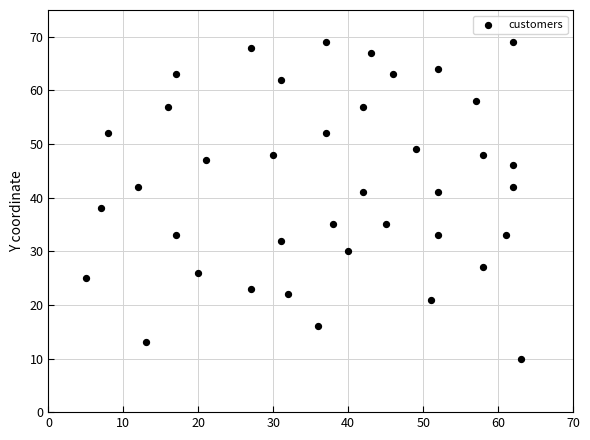

What Y value in the scatter plot is closest to 39?

38